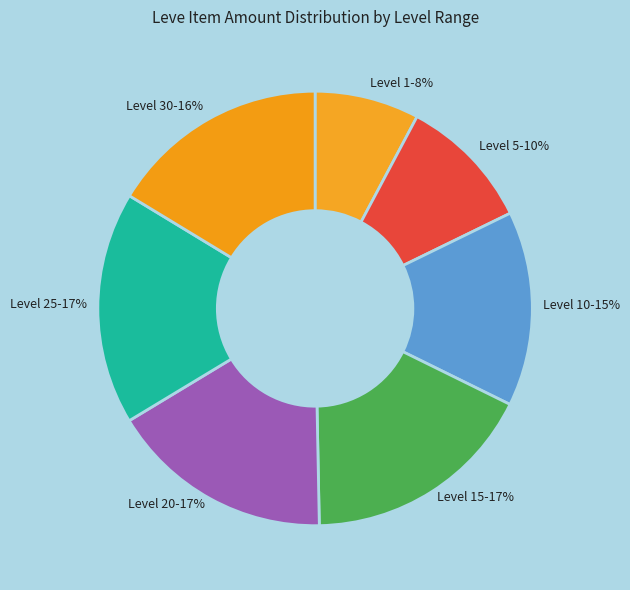

How many slices are in this pie chart?

7